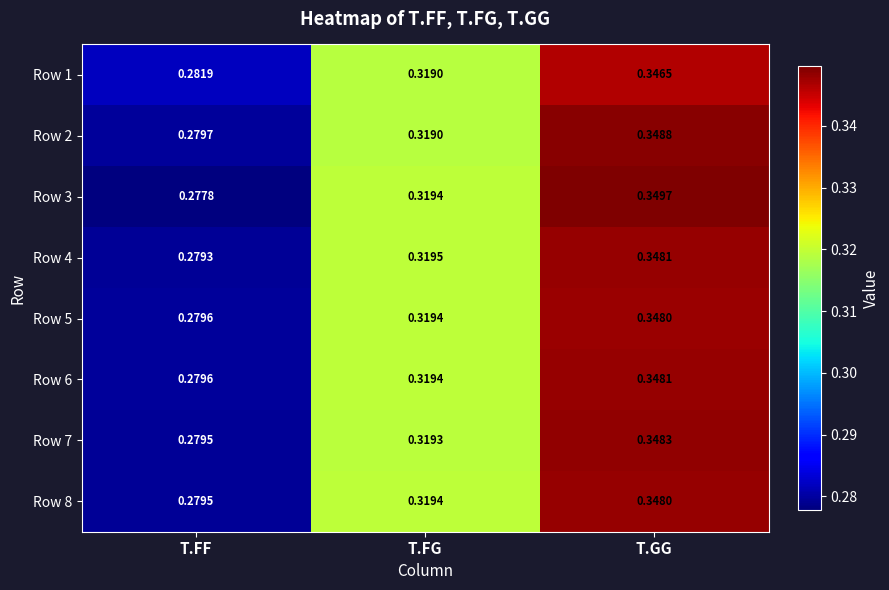

At which label is Row 5 closest to 0?

T.FF